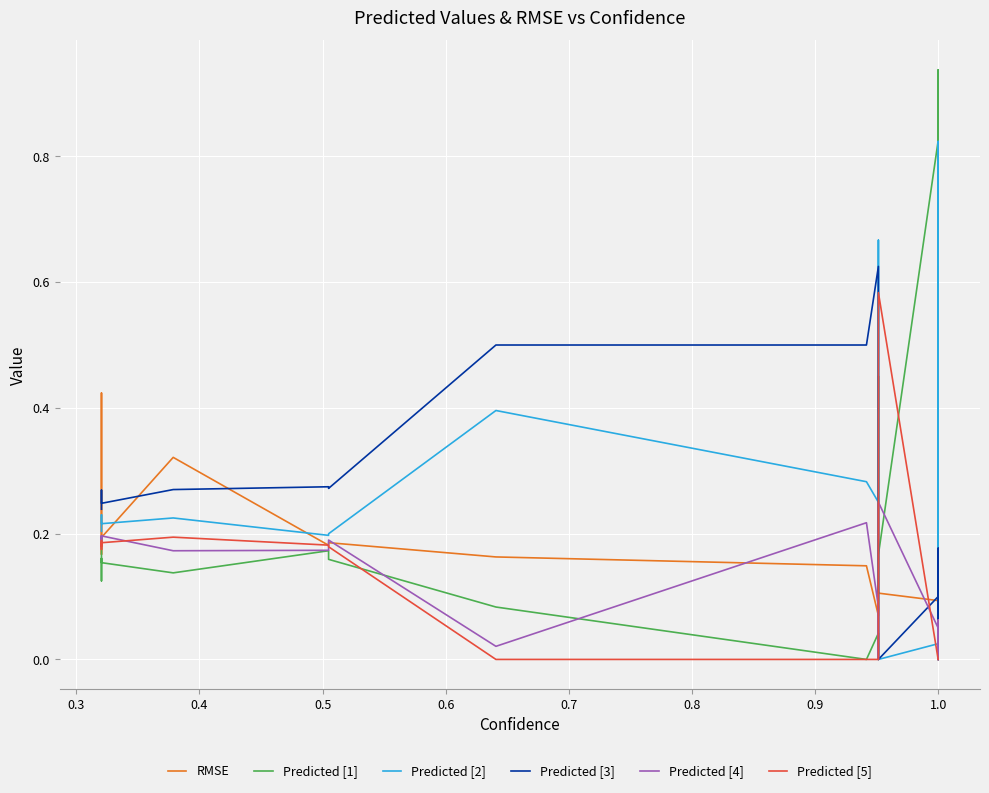

What is the value of the Predicted [2] point at the 17th from the left?

0.8